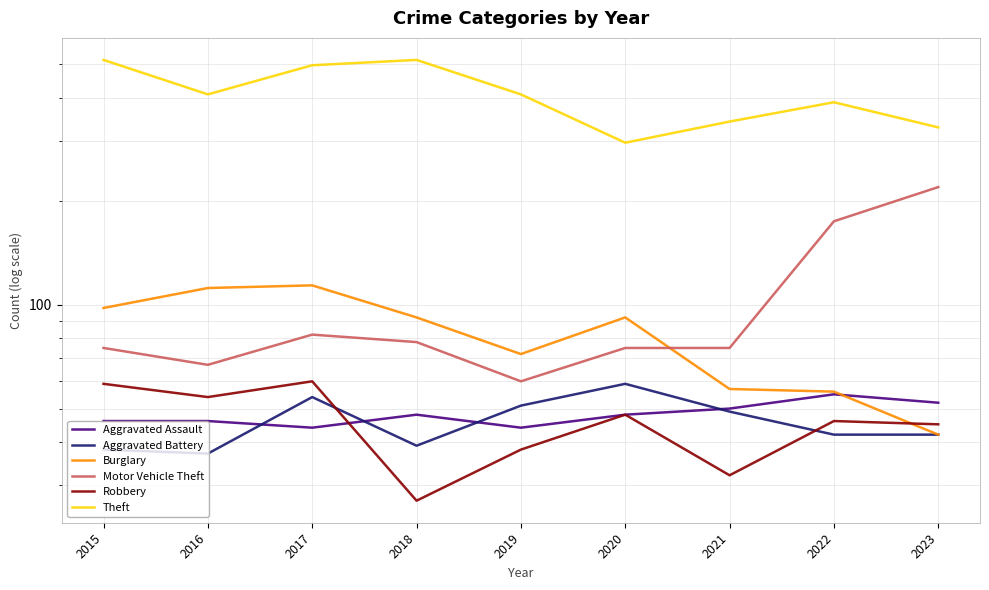

What are all the series names shown in the legend?

Aggravated Assault, Aggravated Battery, Burglary, Motor Vehicle Theft, Robbery, Theft